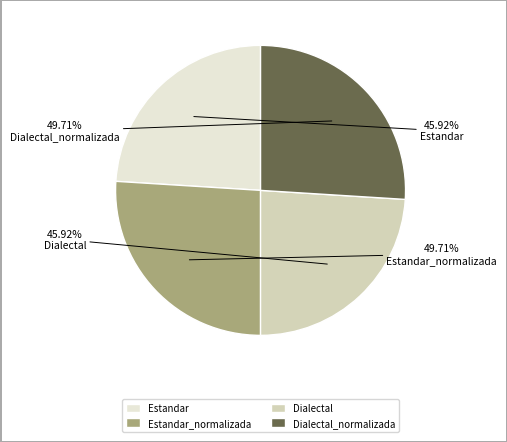

To the nearest percent, what percentage of the pie is Dialectal_normalizada?

26%